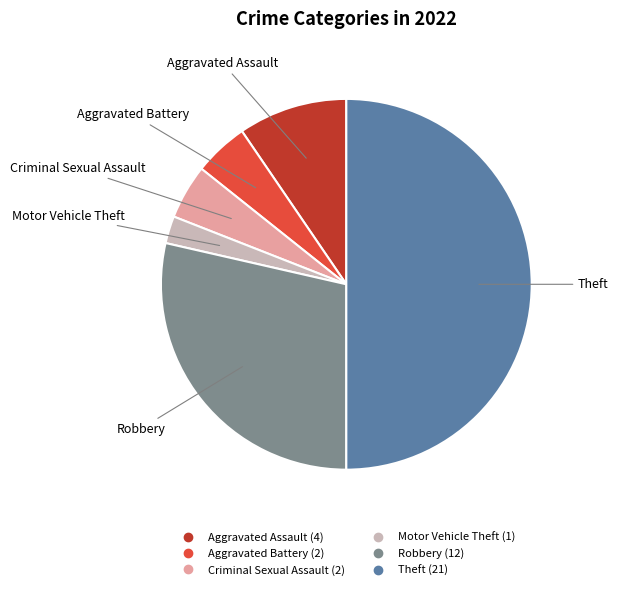

How many segments does this pie chart have?

6